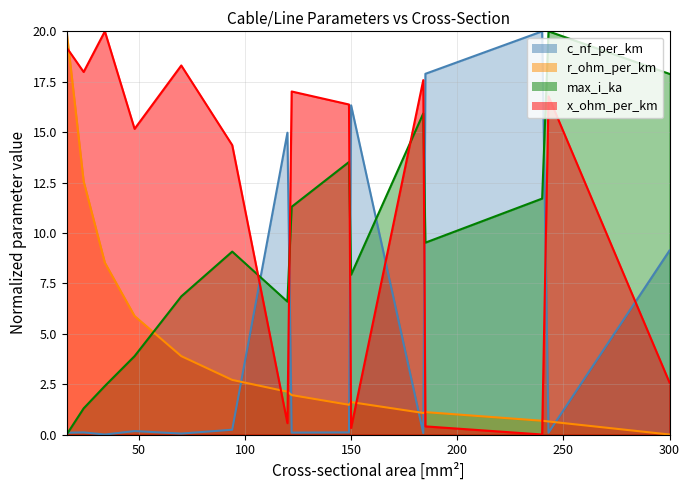

At which label does max_i_ka first exceed 9?

94